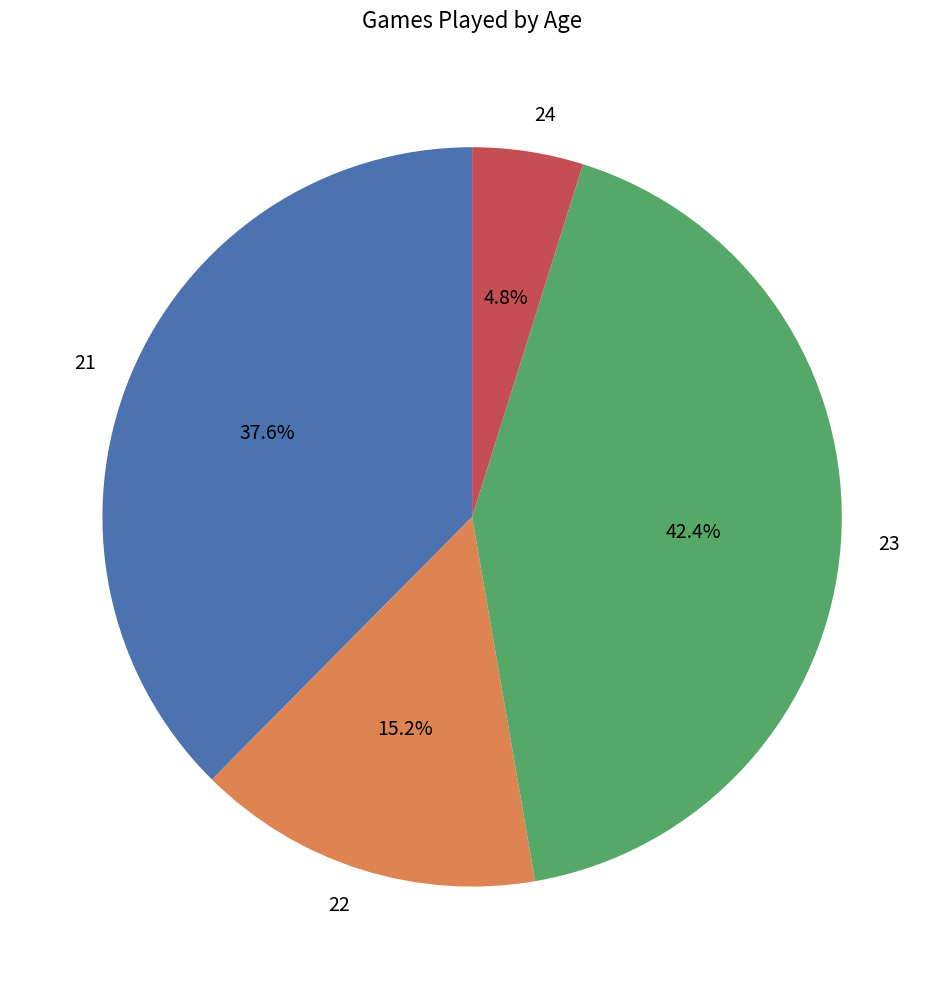

To the nearest percent, what is the combined percentage of 23 and 22?

58%